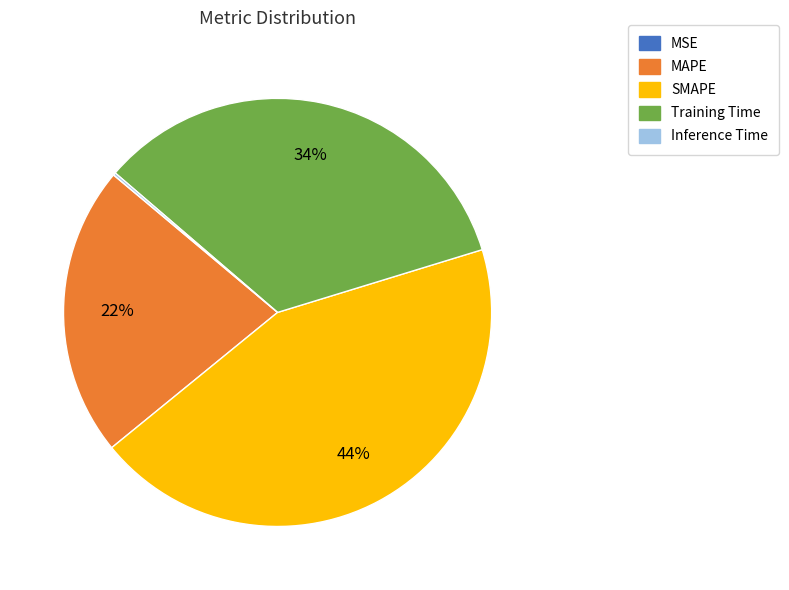

To the nearest percent, what is the average slice percentage?

20%